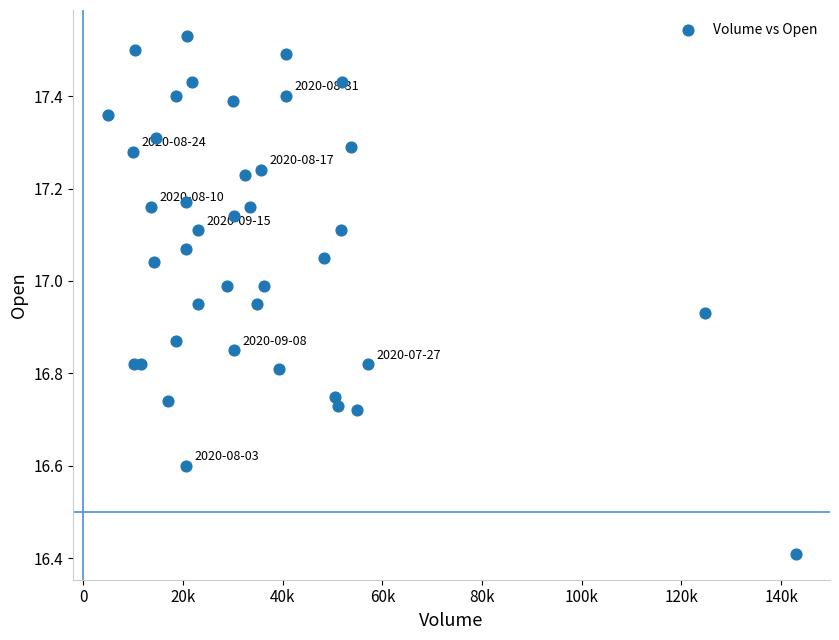

What Y value in the scatter plot is closest to 16?

16.4